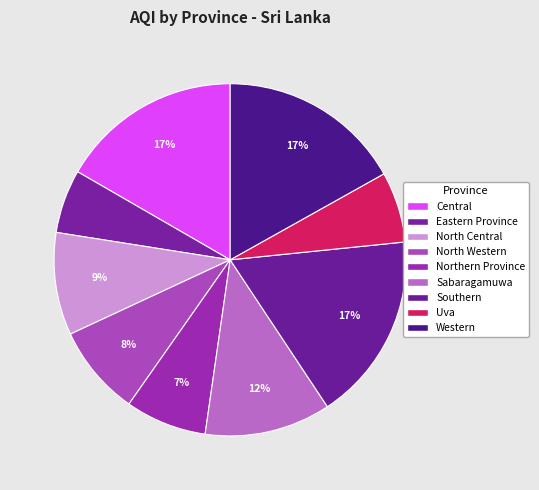

Which slice is the smallest?

Eastern Province